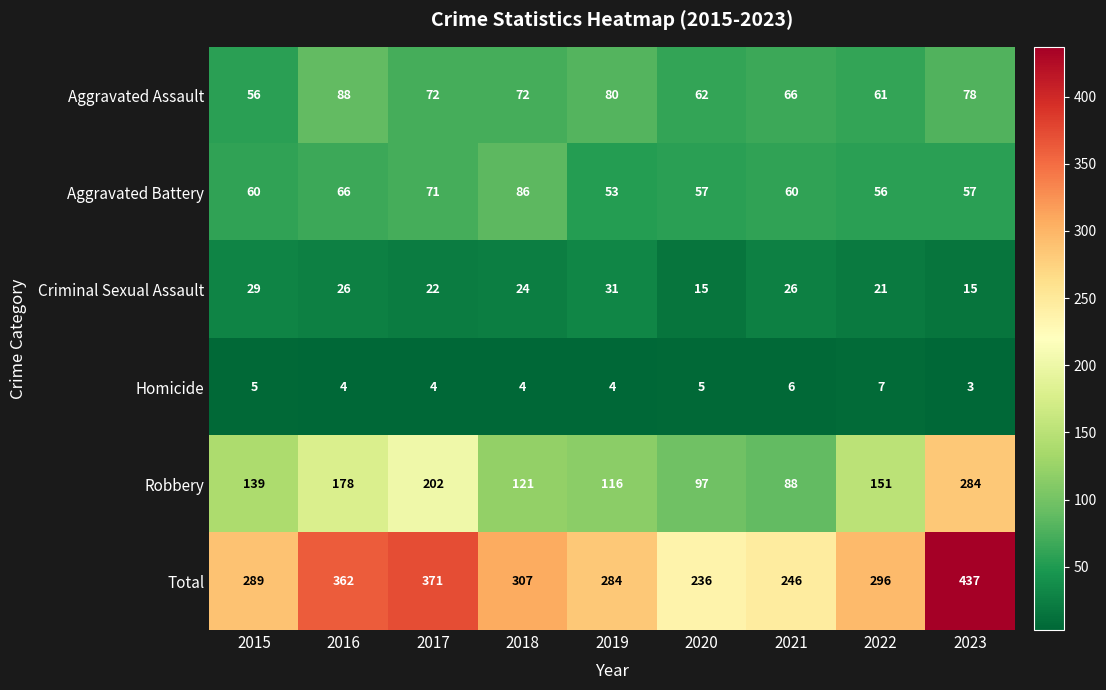

What is the difference between the maximum and minimum values in the Robbery series?

196